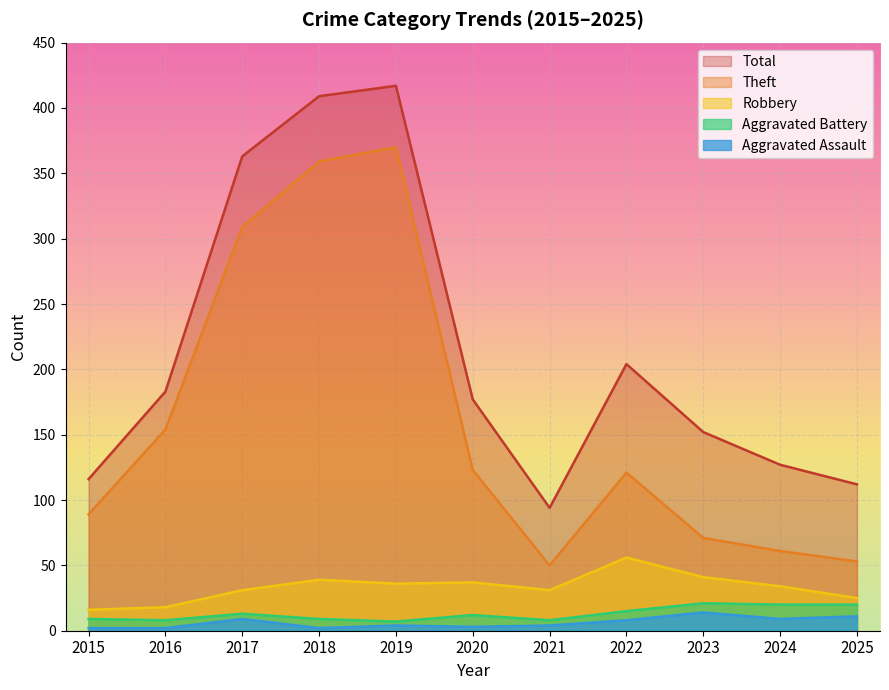

How many values in the Aggravated Battery series exceed 12?

5